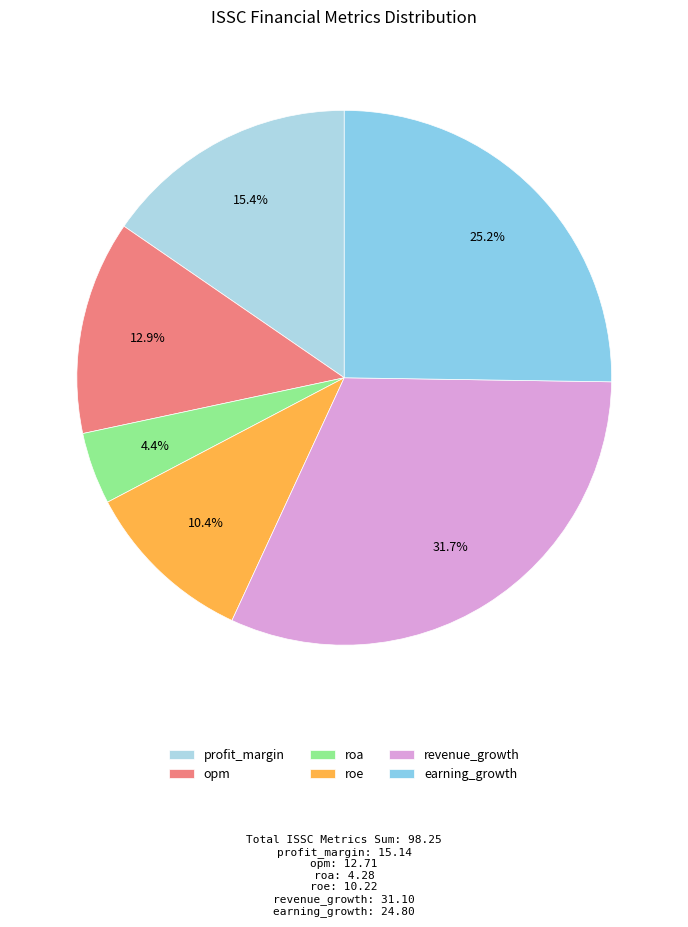

To the nearest percent, what portion does roa represent?

4%